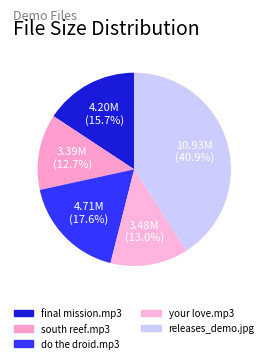

Count the number of slices in the pie.

5